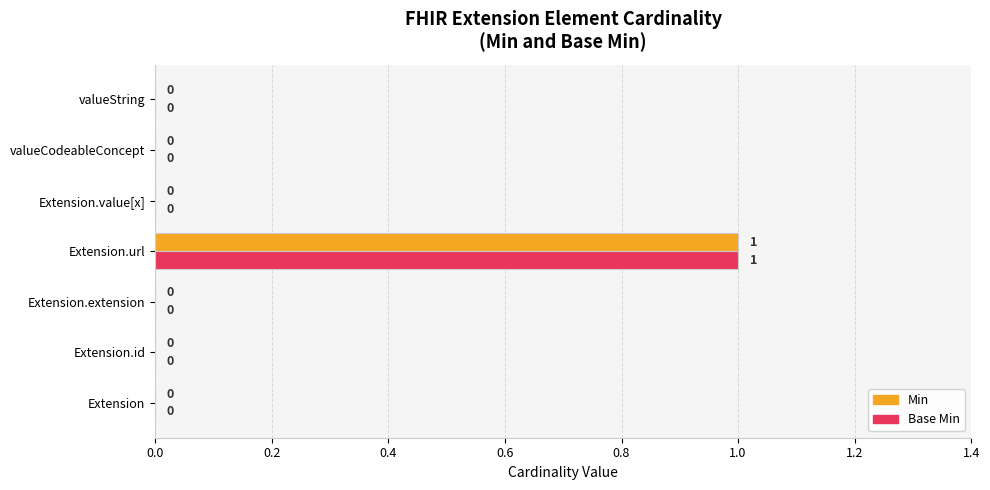

At which label does Base Min reach its peak?

Extension.url